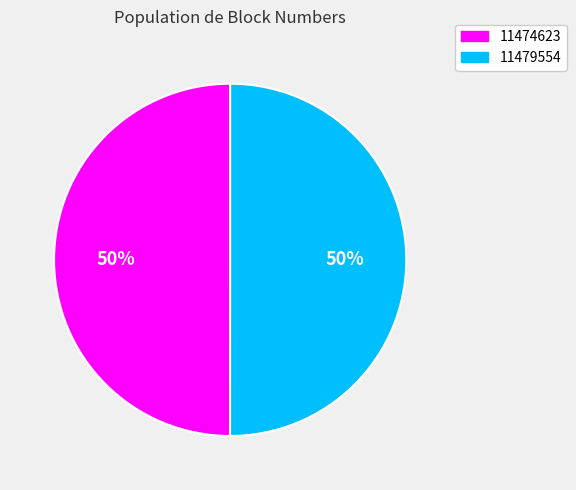

To the nearest percent, what portion does 11479554 represent?

50%